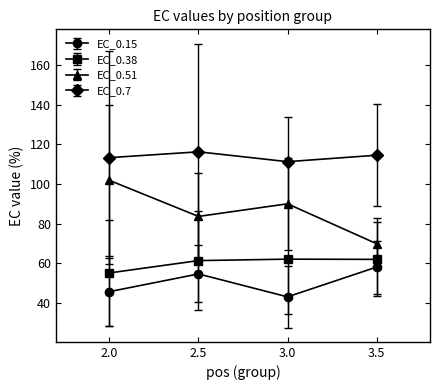

The EC_0.15 series shows 27.1 at 3.5. True or false?

False